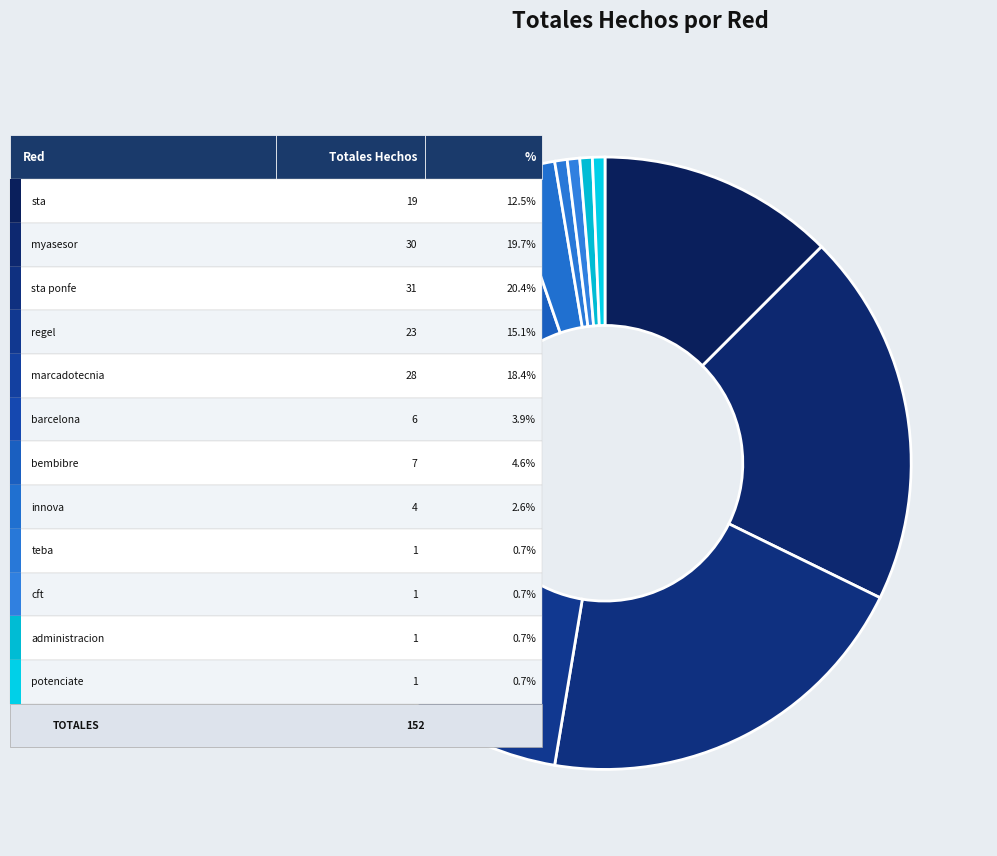

What is the largest slice in the pie chart?

sta ponfe